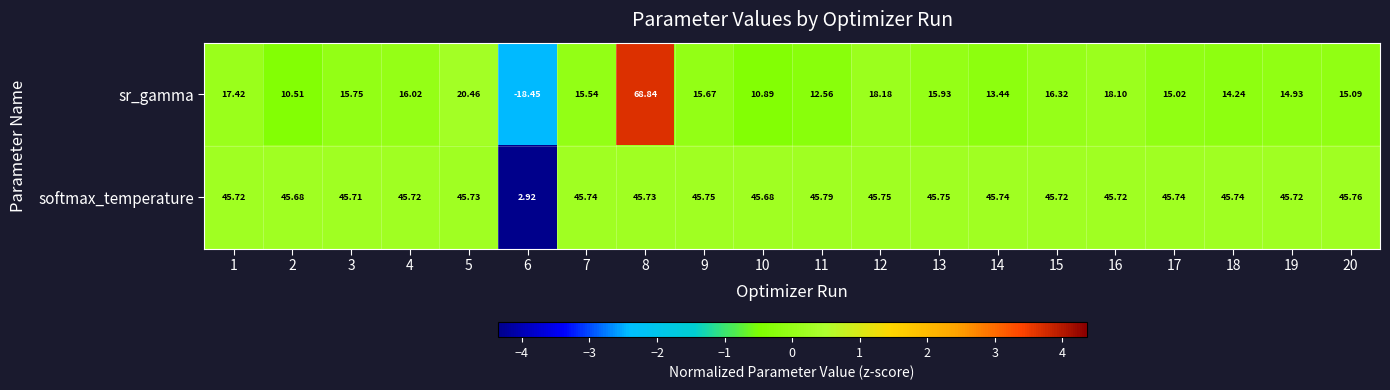

Which series has the largest total across all categories?

softmax_temperature